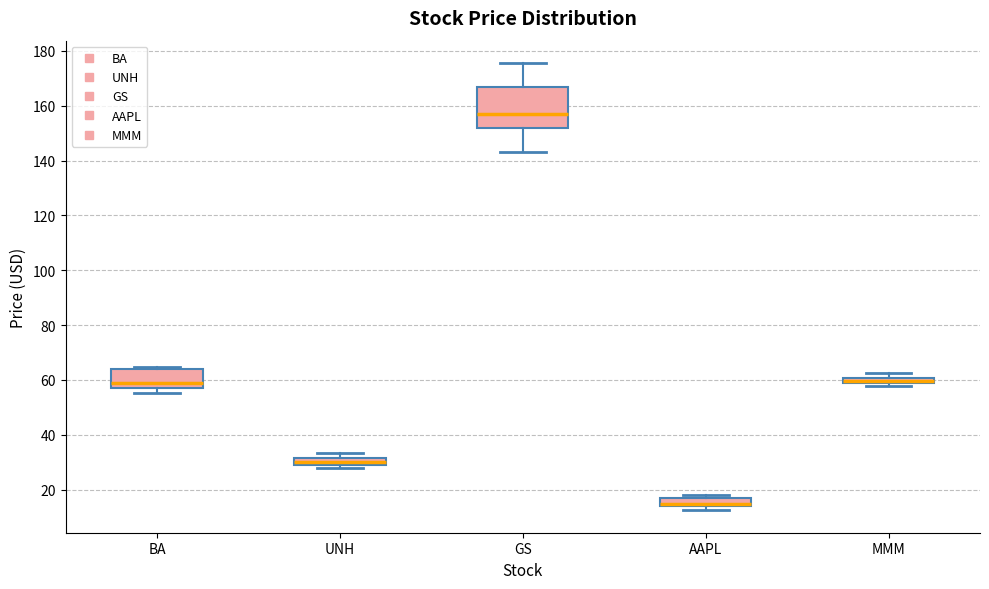

Where is the upper edge of the box for BA on the y-axis? The values are not printed on the chart, so give them approximately, as read against the axis.

64